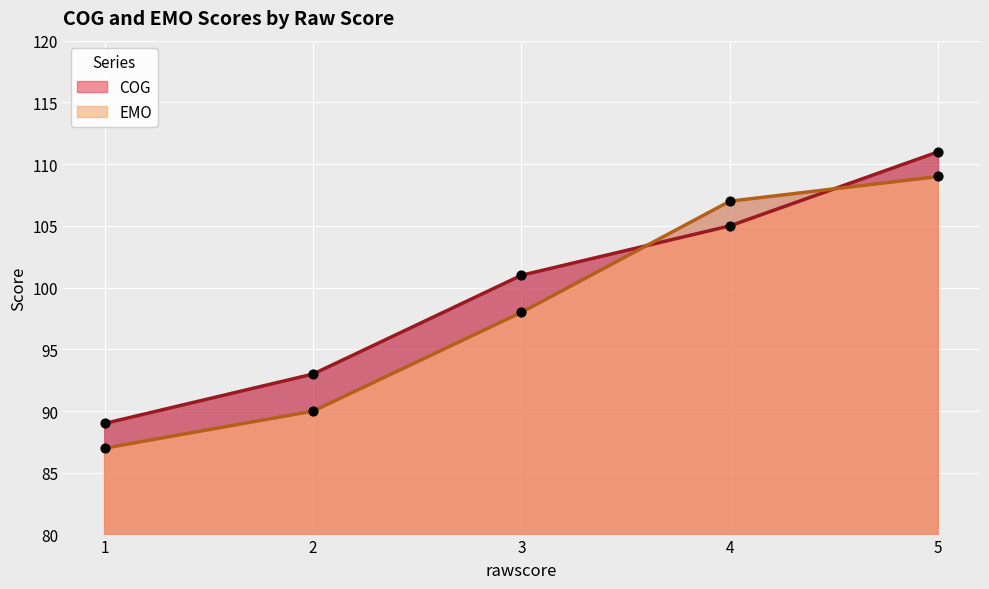

What are all the series names shown in the legend?

COG, EMO